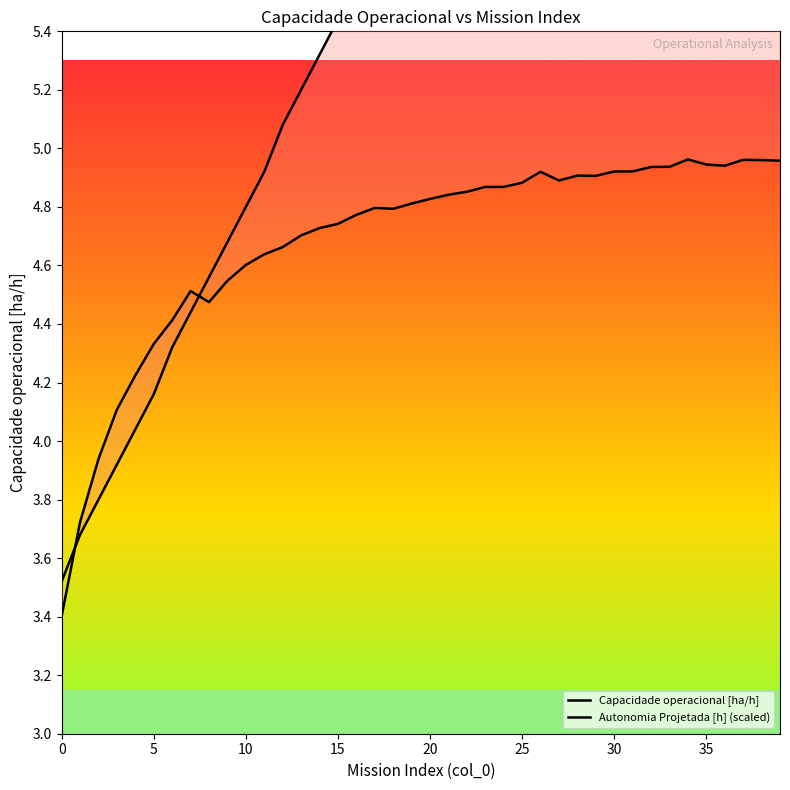

Which series ends up on top after the final intersection of Autonomia Projetada [h] (scaled) and Capacidade operacional [ha/h]?

Autonomia Projetada [h] (scaled)